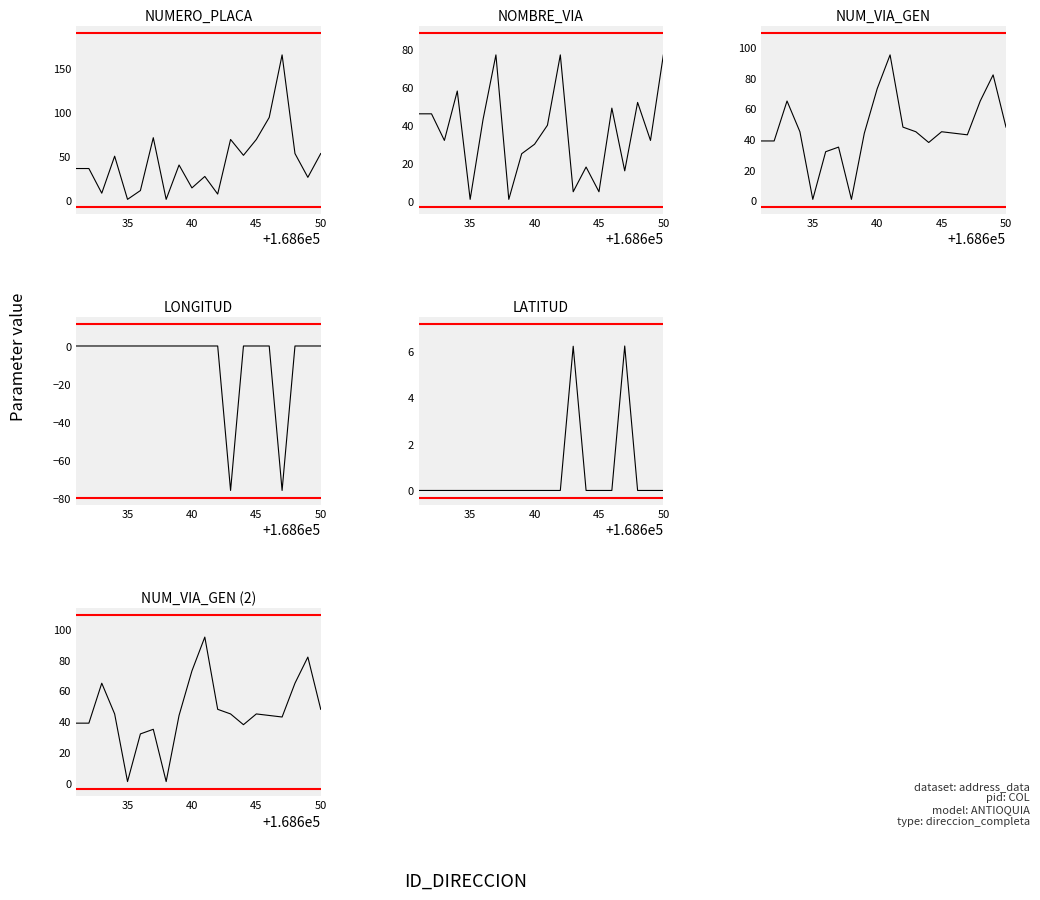

True or false: LONGITUD and NUM_VIA_GEN intersect in this chart.

False